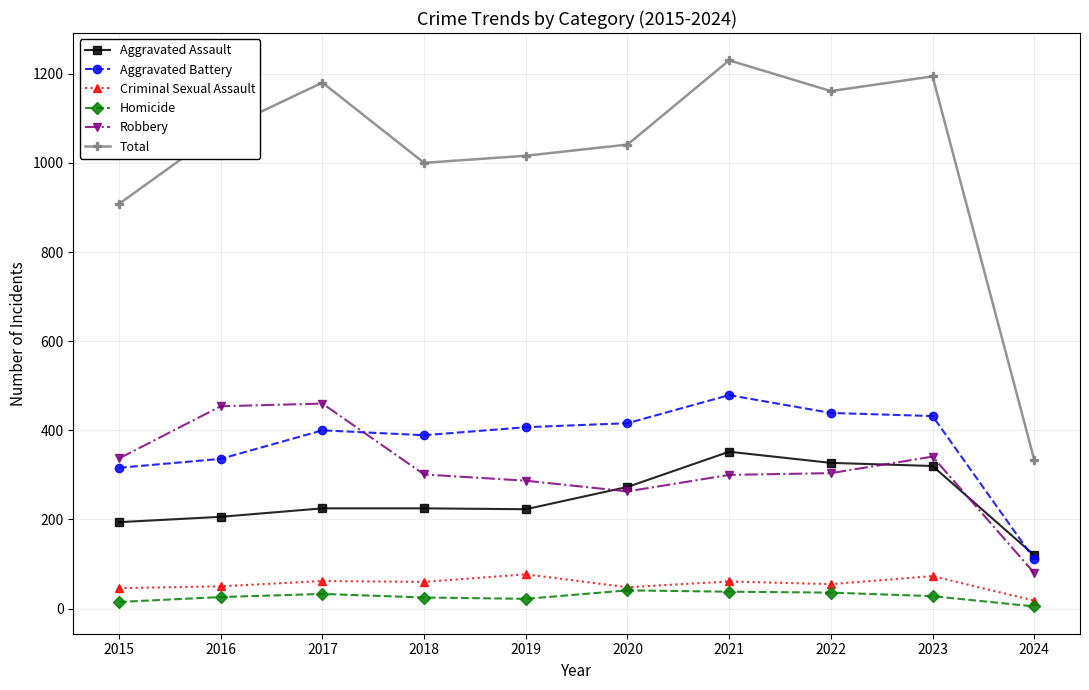

What is the minimum value for Robbery?

80